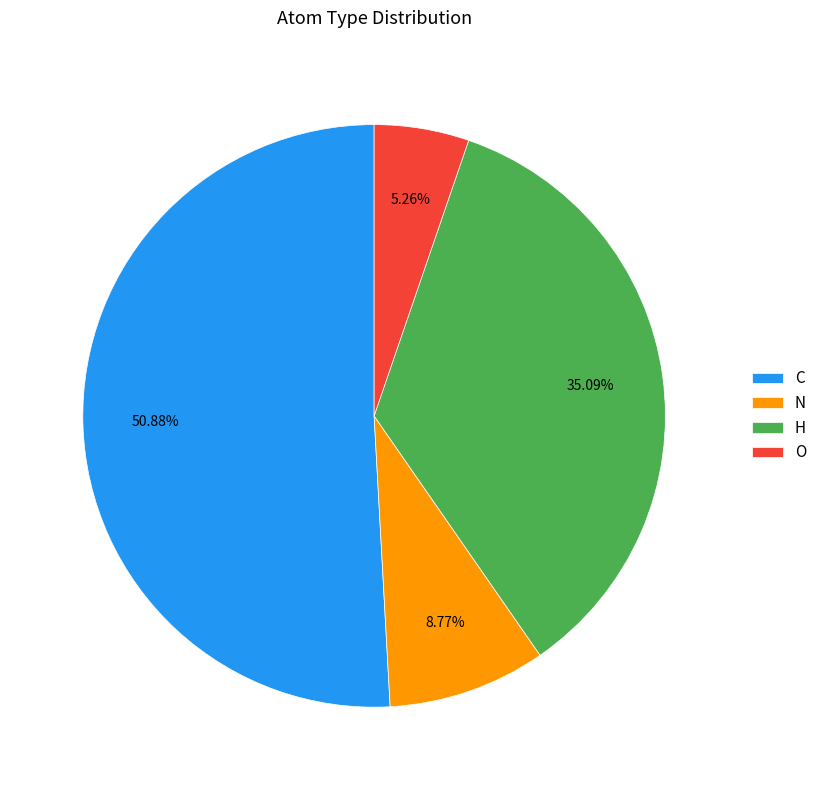

Which slice represents more than half of the pie?

C